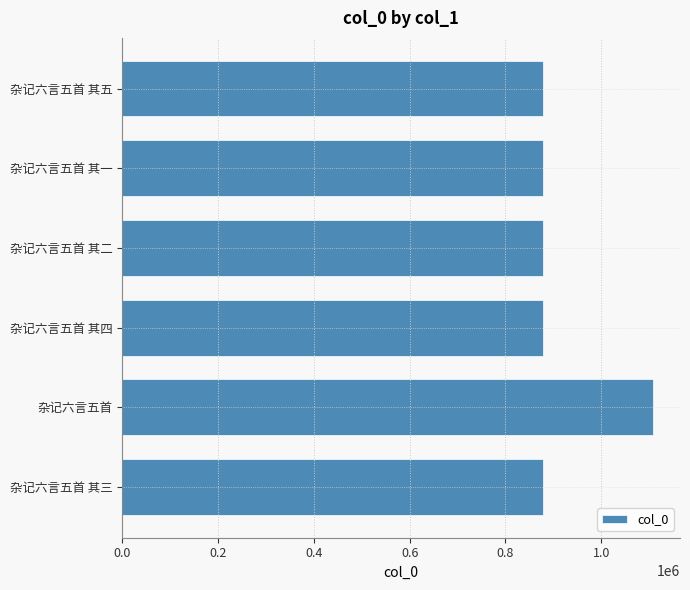

What is the greatest value displayed?

1109146